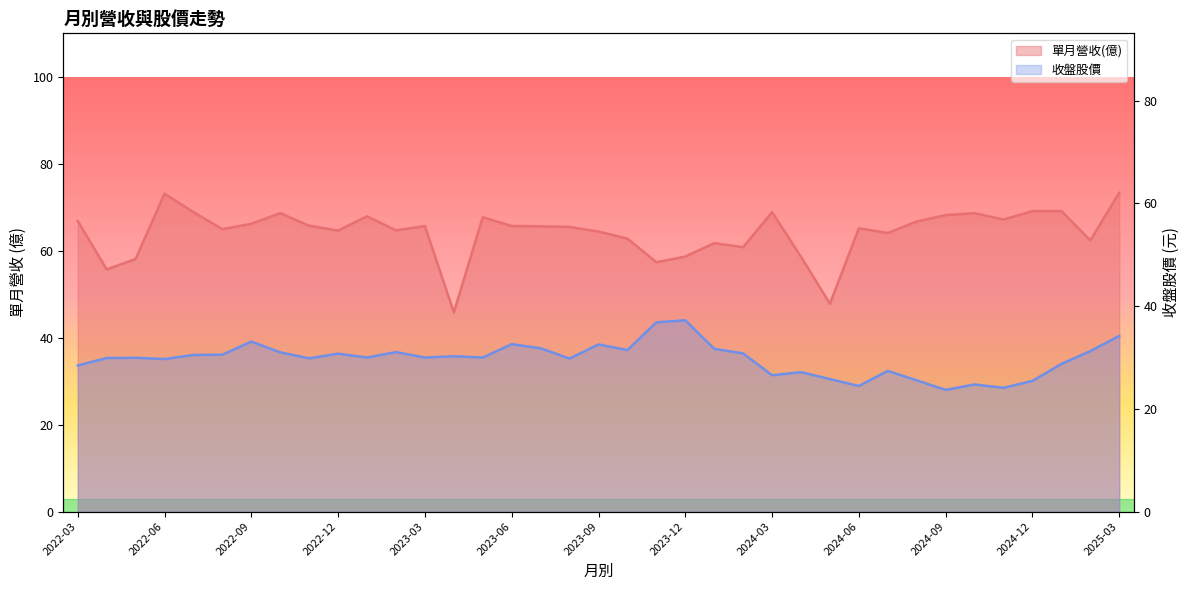

Reading left to right, list all the values displayed in this chart.

單月營收(億): 66.9	55.7	58.1	73.1	68.9	65.0	66.2	68.7	65.8	64.7	67.9	64.7	65.7	45.8	67.7	65.7	65.6	65.5	64.4	62.8	57.4	58.7	61.8	60.8	68.9	58.6	47.8	65.2	64.1	66.7	68.2	68.6	67.2	69.1	69.1	62.4	73.3
收盤股價: 28.4	29.9	29.9	29.7	30.5	30.6	33.1	31.0	29.9	30.8	30.0	31.1	30.0	30.2	30.0	32.6	31.8	29.8	32.5	31.4	36.9	37.2	31.7	30.8	26.6	27.1	25.8	24.4	27.4	25.6	23.7	24.8	24.1	25.4	28.8	31.2	34.2